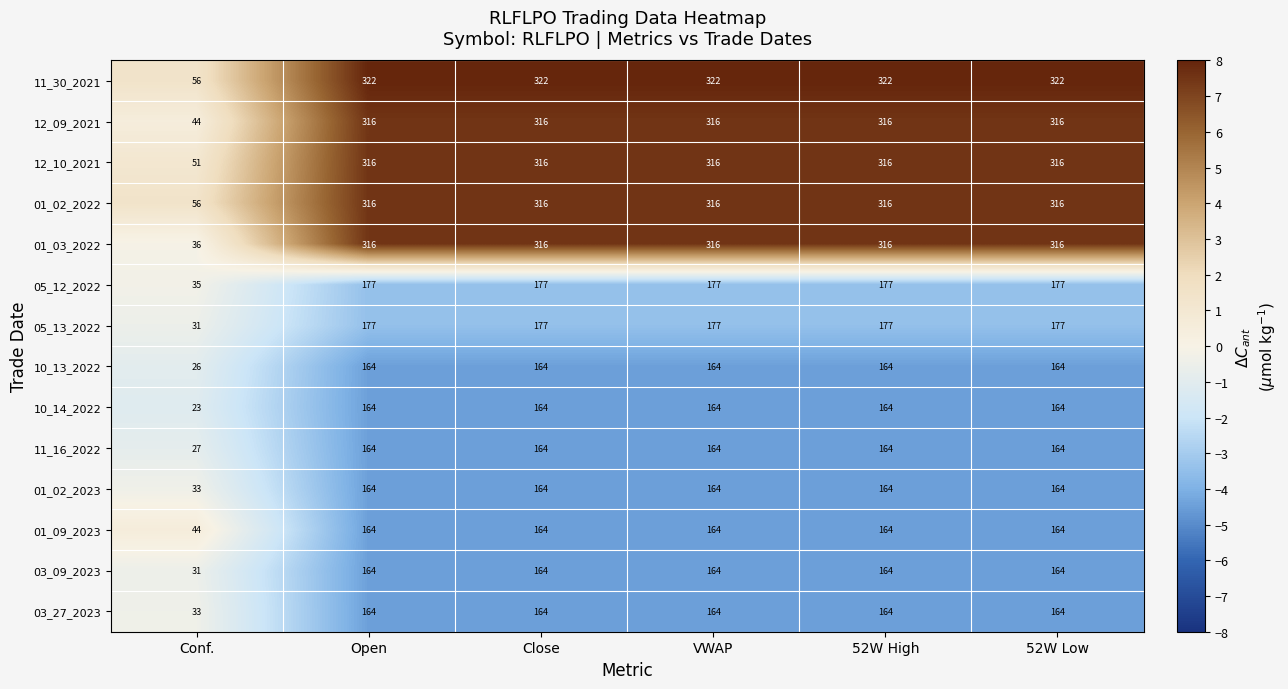

What is the maximum value shown in the chart?

322